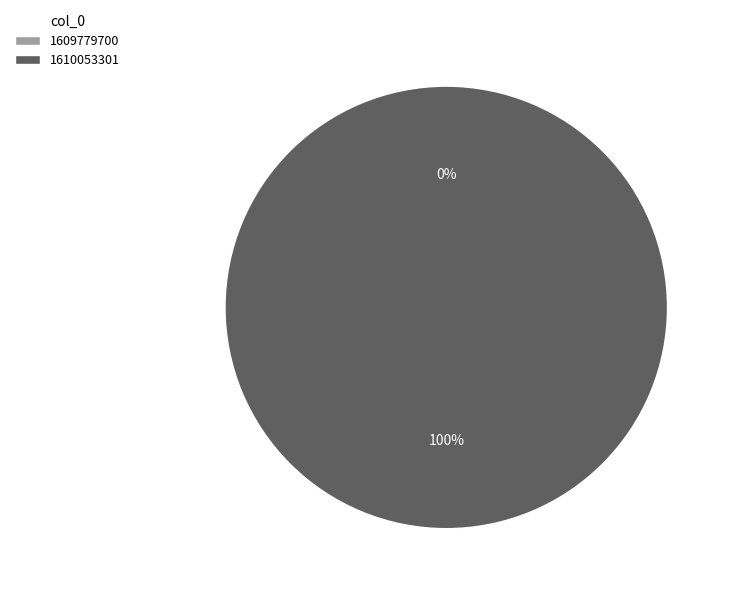

Rank the categories by value from lowest to highest.

1609779700, 1610053301